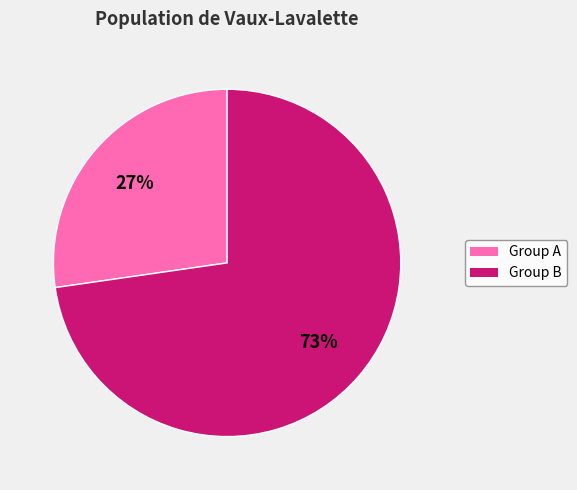

To the nearest percent, what is the average slice percentage?

50%